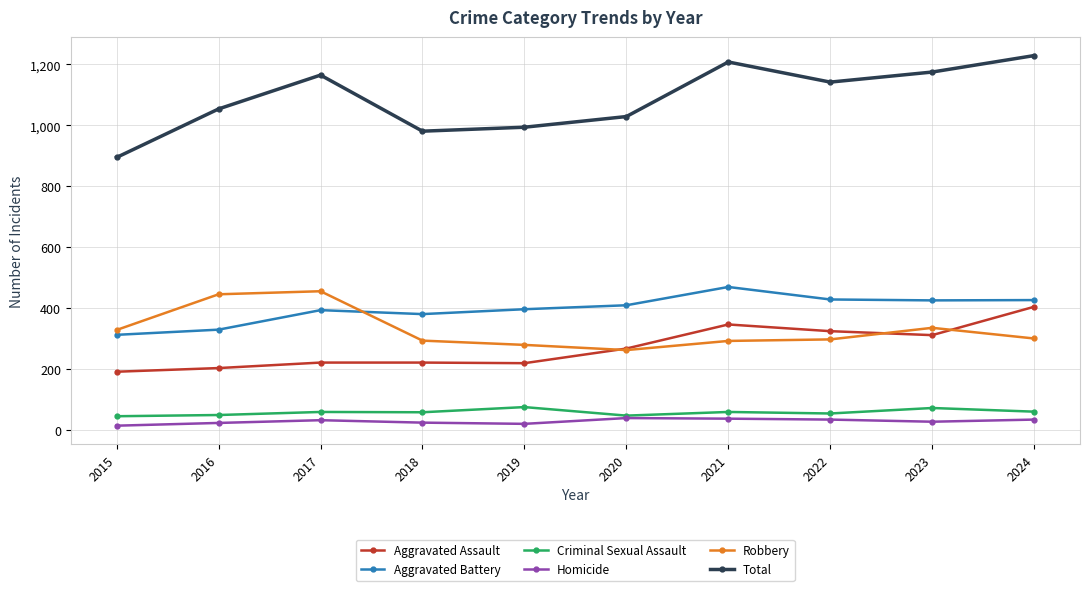

Is it true that Robbery equals 263 at 2020?

True